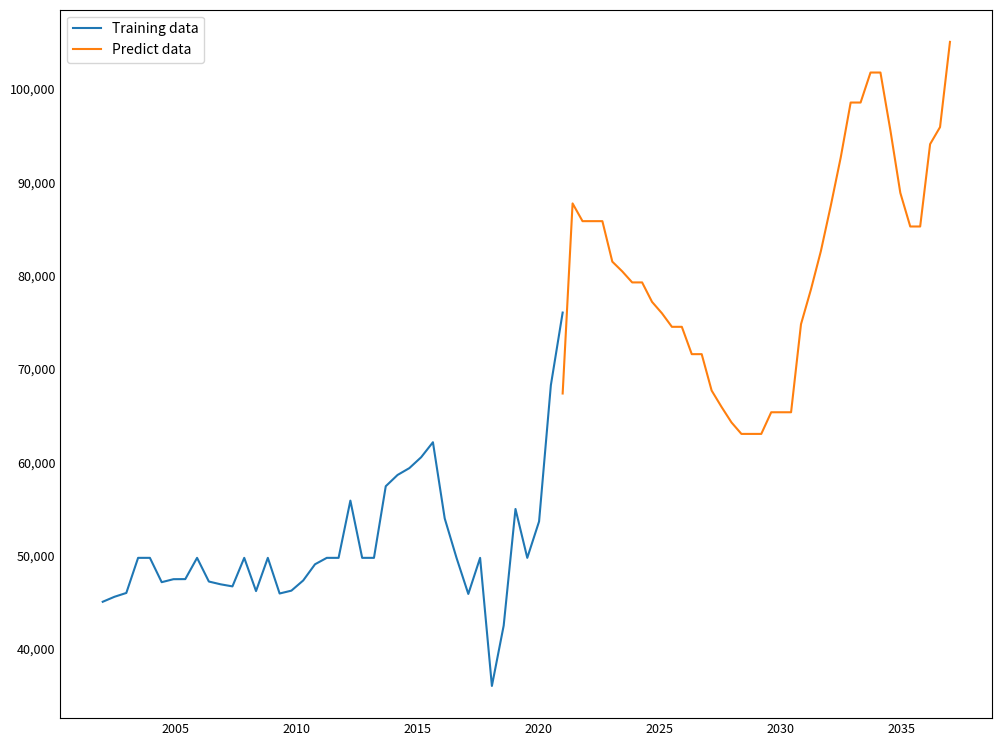

True or false: Predict data and Training data intersect in this chart.

False